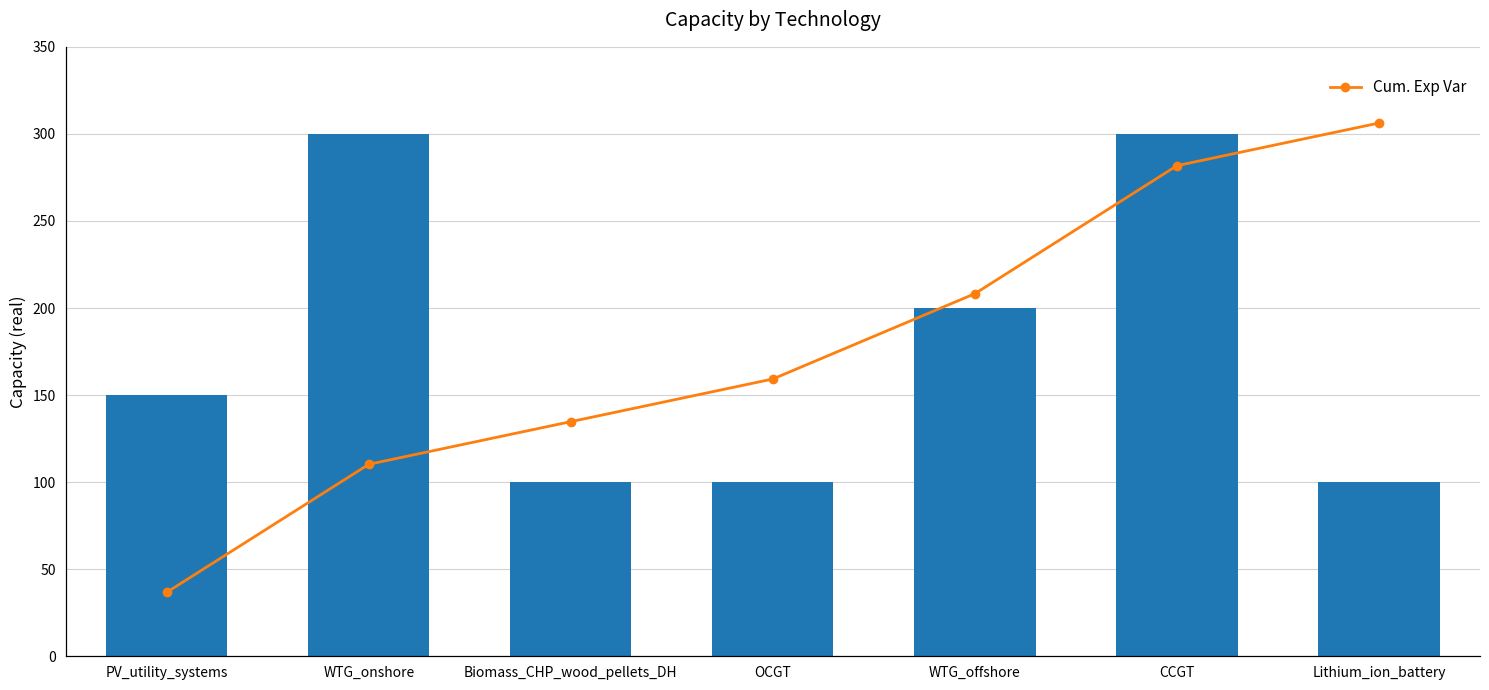

Reading left to right, what are all the values shown in this chart?

Capacity- real: 150.0	300.0	100.0	100.0	200.0	300.0	100.0
Cum. Exp Var: 42.0	126.0	154.0	182.0	238.0	322.0	350.0